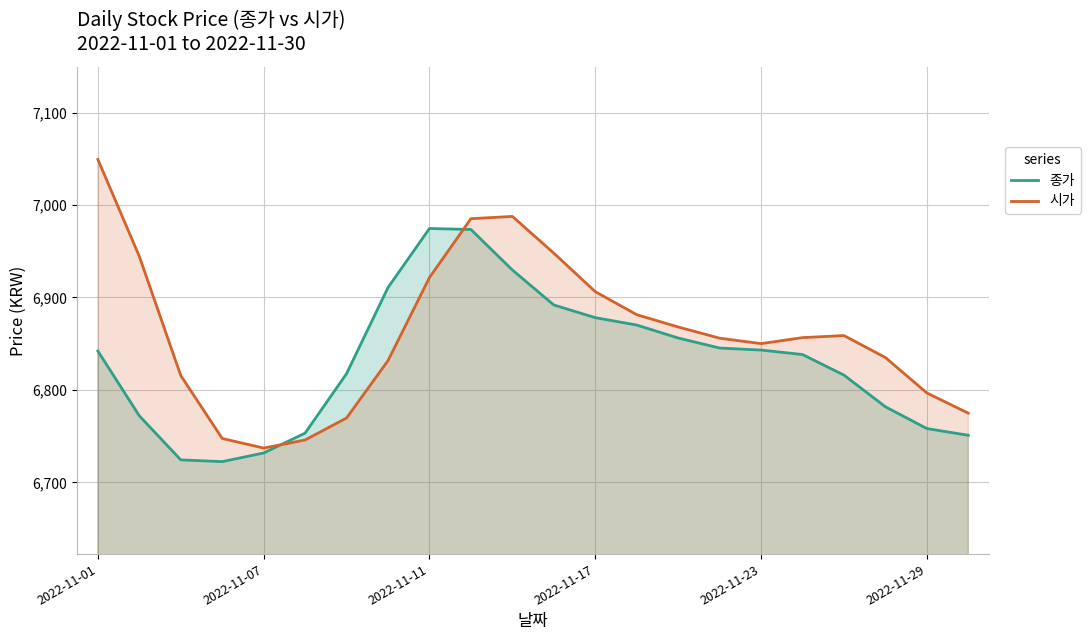

What is the difference between the maximum and minimum values in the 시가 series?

312.2